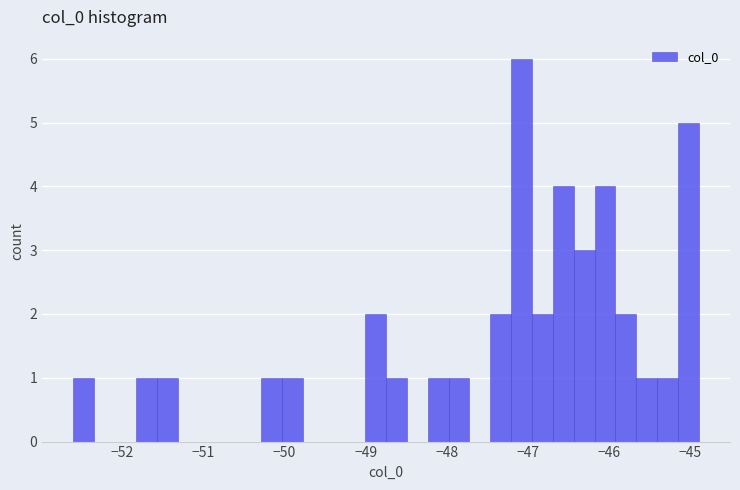

Around what value on the x-axis is the tallest bar? Give the approximate position of its centre, as read against the axis.

-47.1